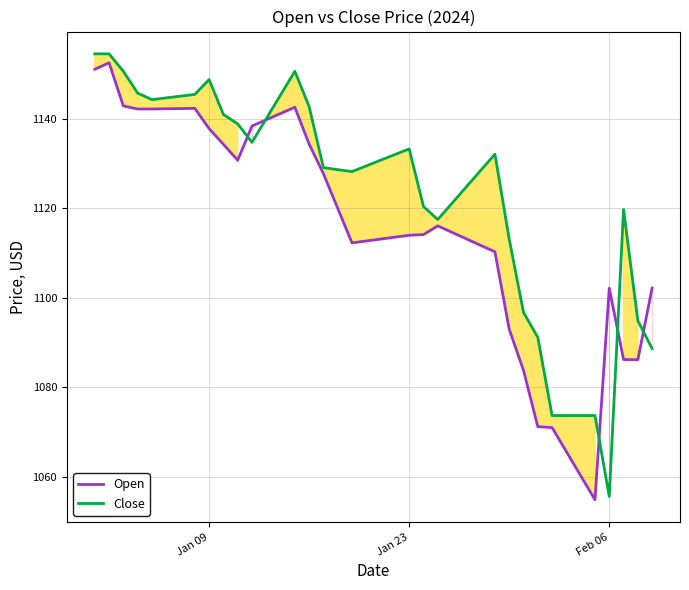

At Jan 09, list the series in order from smallest to largest.

Open, Close